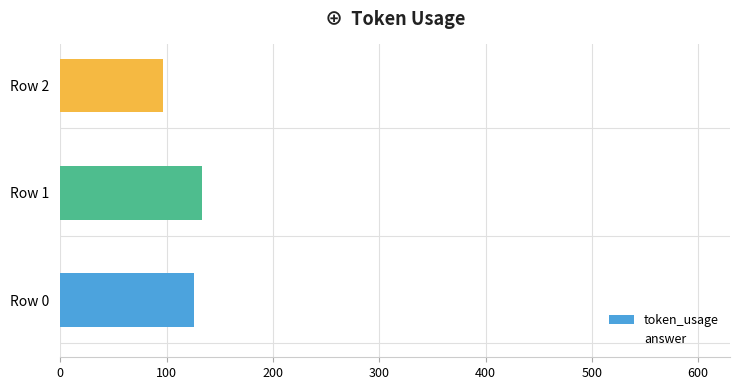

How many distinct data groups are displayed?

1